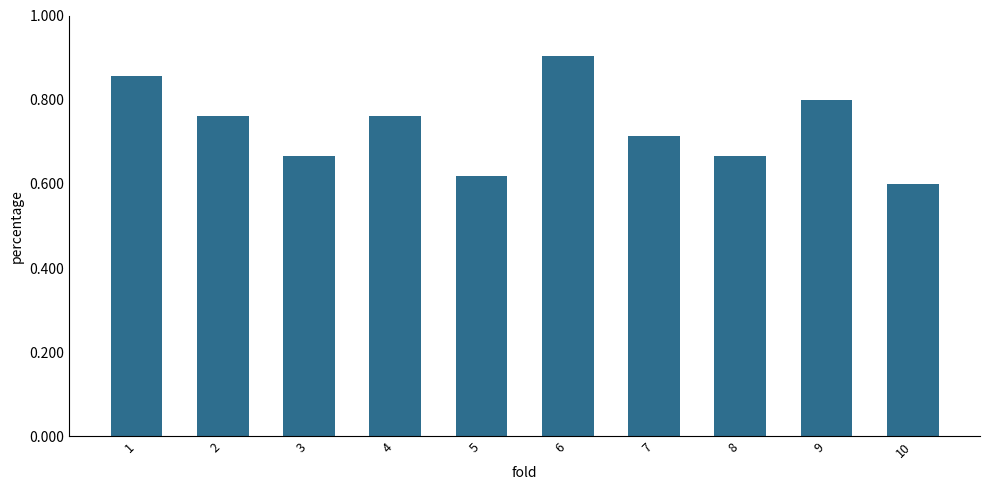

What is the change in value from 7 to 9?

+0.1